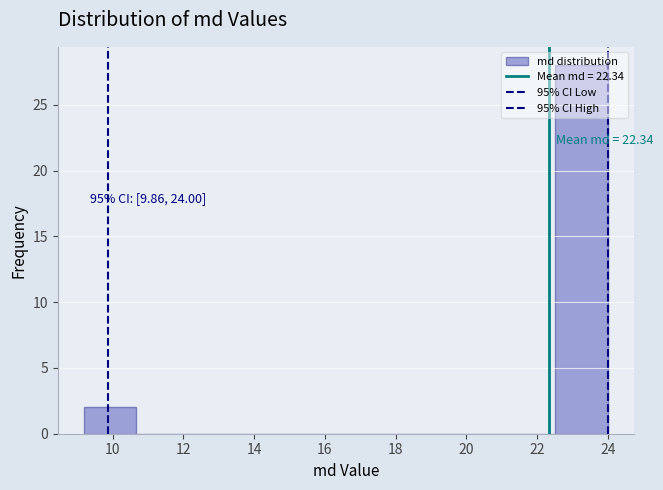

Over which range of the x-axis is the bar tallest?

22.6 to 24.0